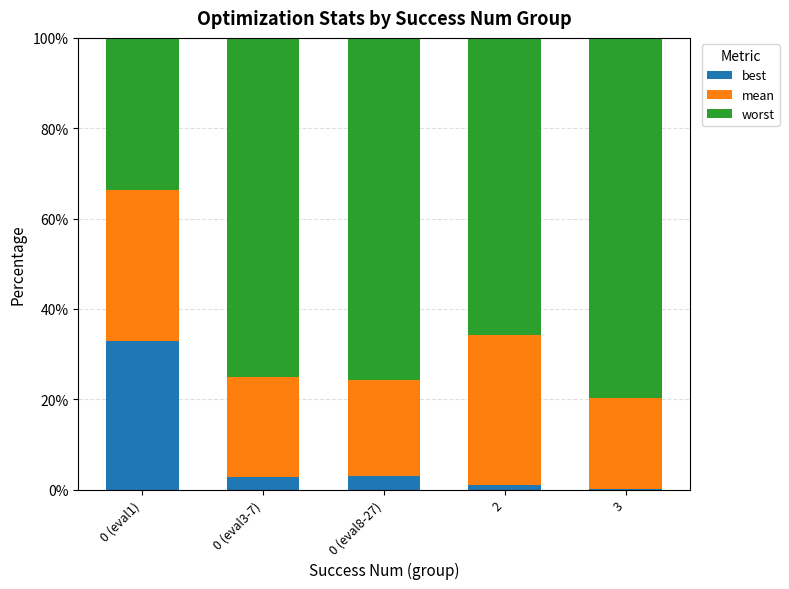

Which category has the highest value in the best series?

0 (eval1)